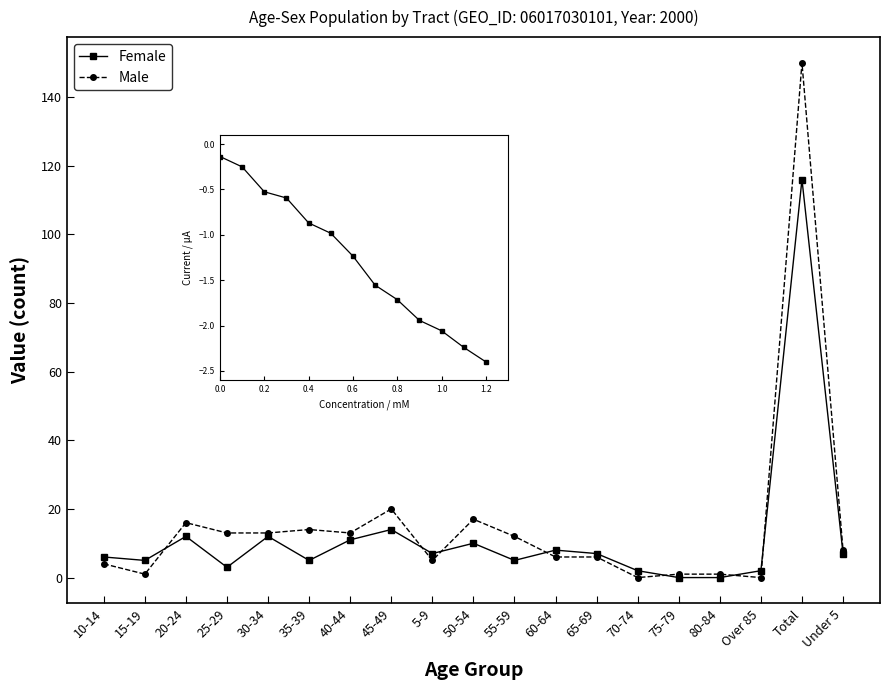

What is the greatest value displayed?

150